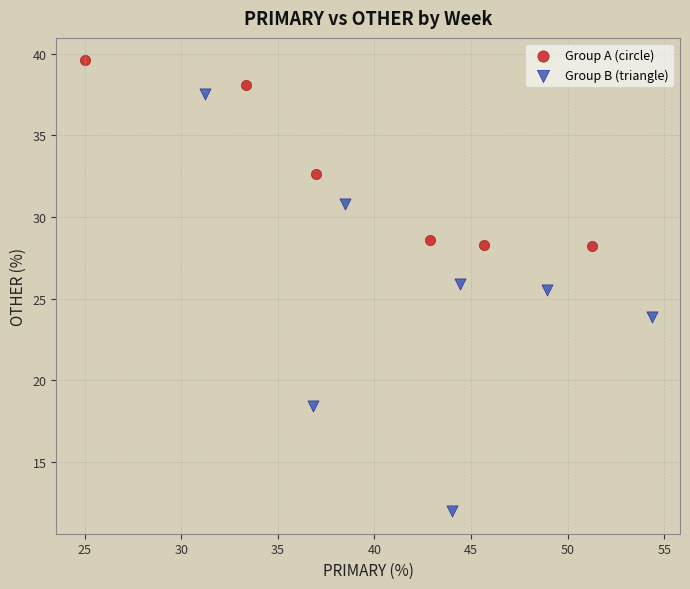

Which series reaches the minimum Y coordinate?

Group B (triangle)